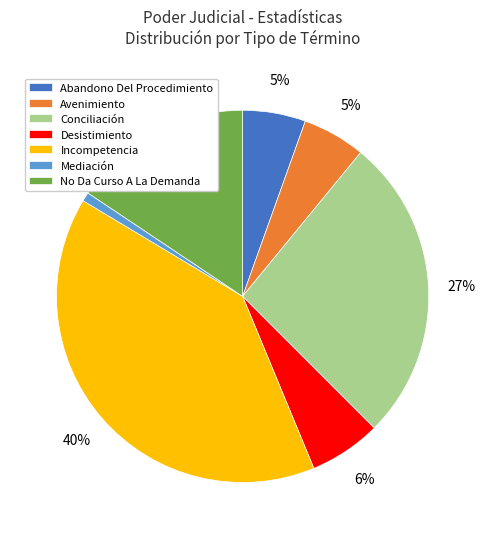

To the nearest percent, what is the difference between the largest and smallest slice percentages?

39%